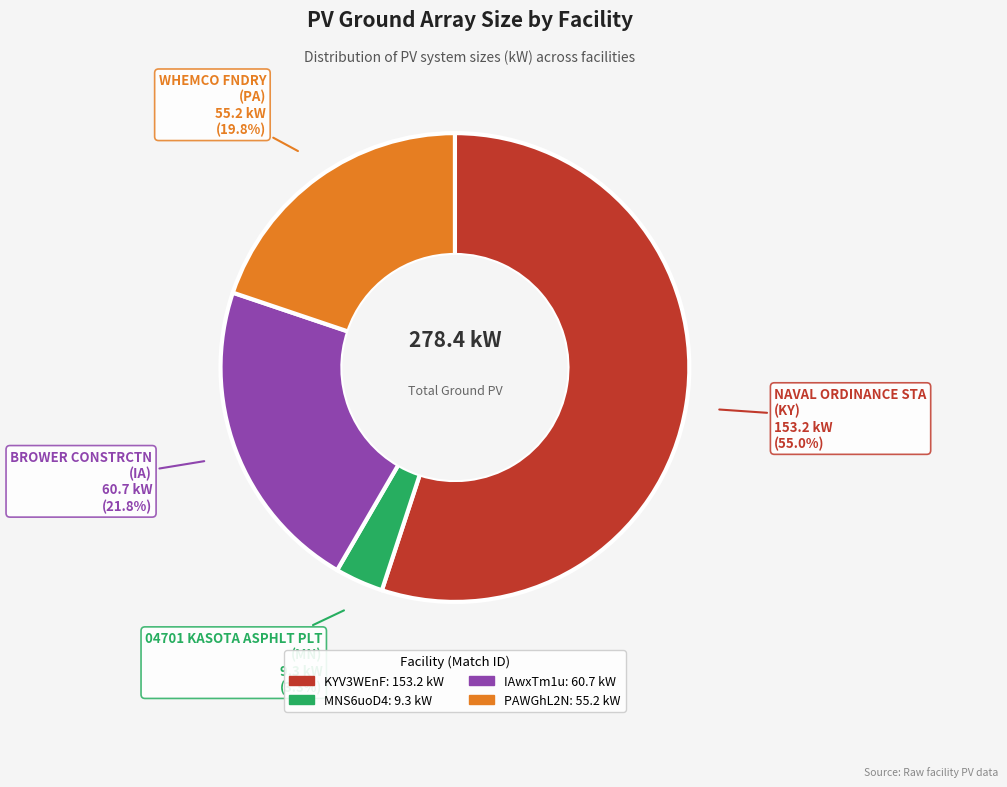

What portion of the pie excludes 04701 KASOTA ASPHLT PLT (MN)?

96.7%